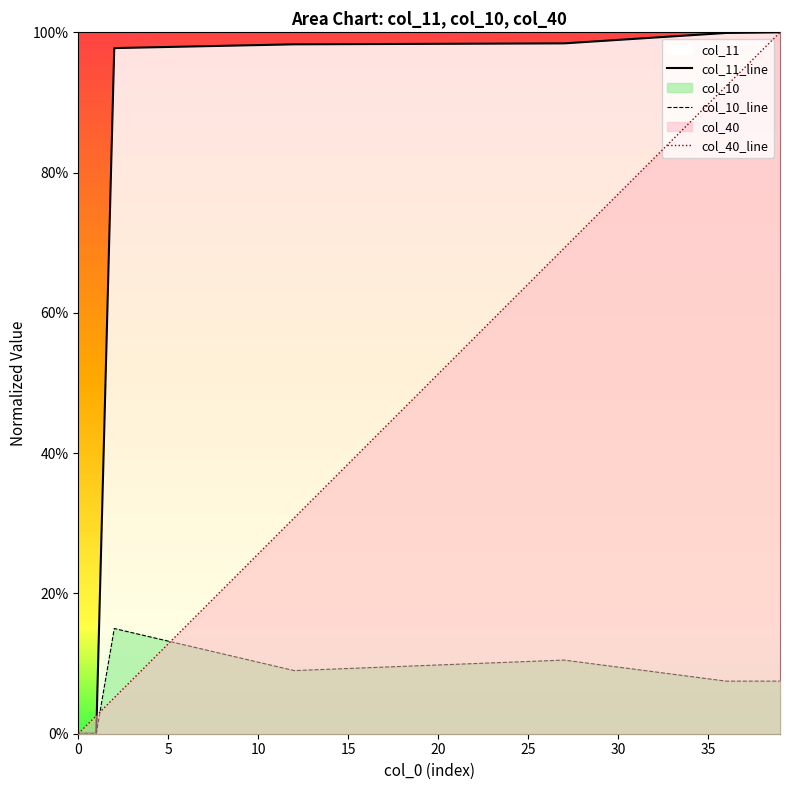

What are all the series names shown in the legend?

col_40, col_11, col_10